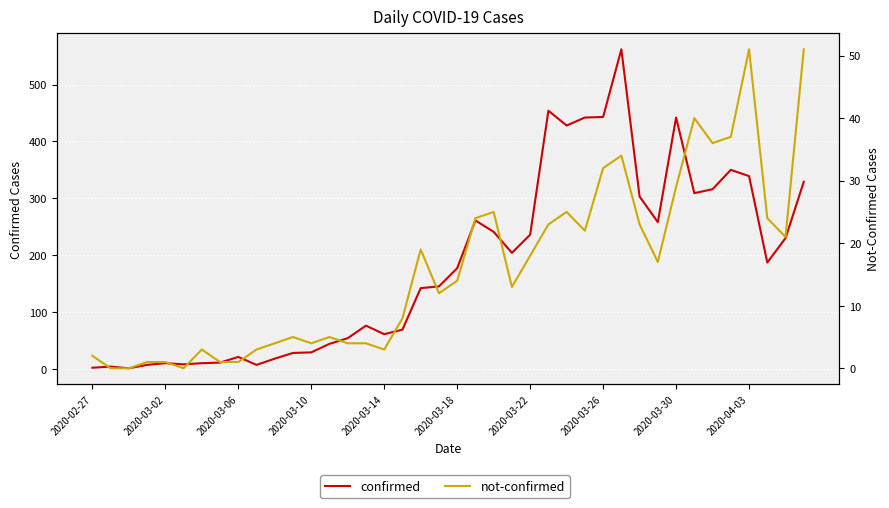

Where is the first local maximum for confirmed?

2020-03-02